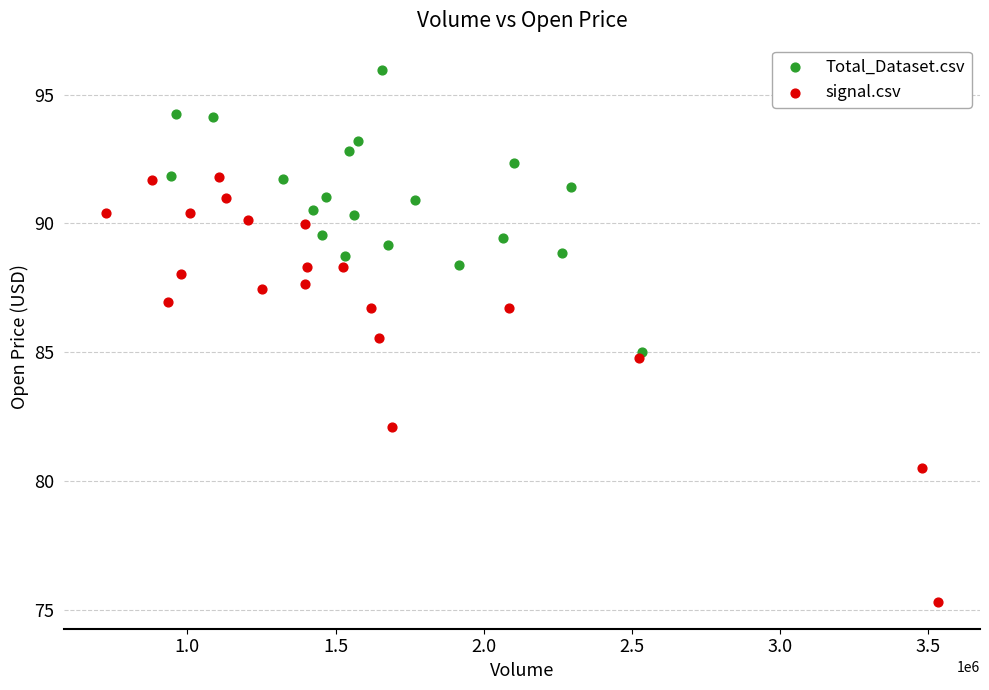

Which series contains the lowest Y value?

signal.csv